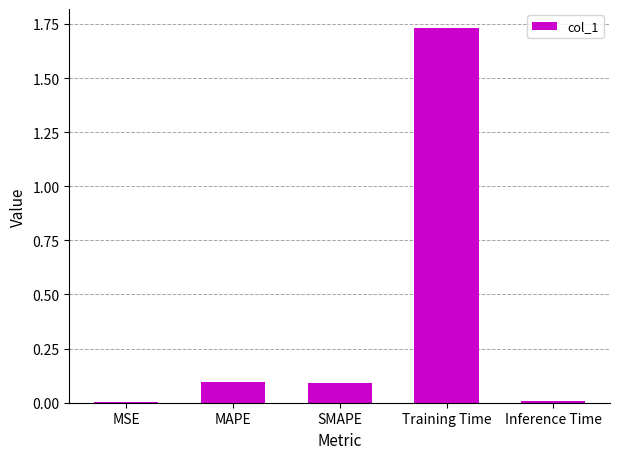

What is the sum of all values?

1.9